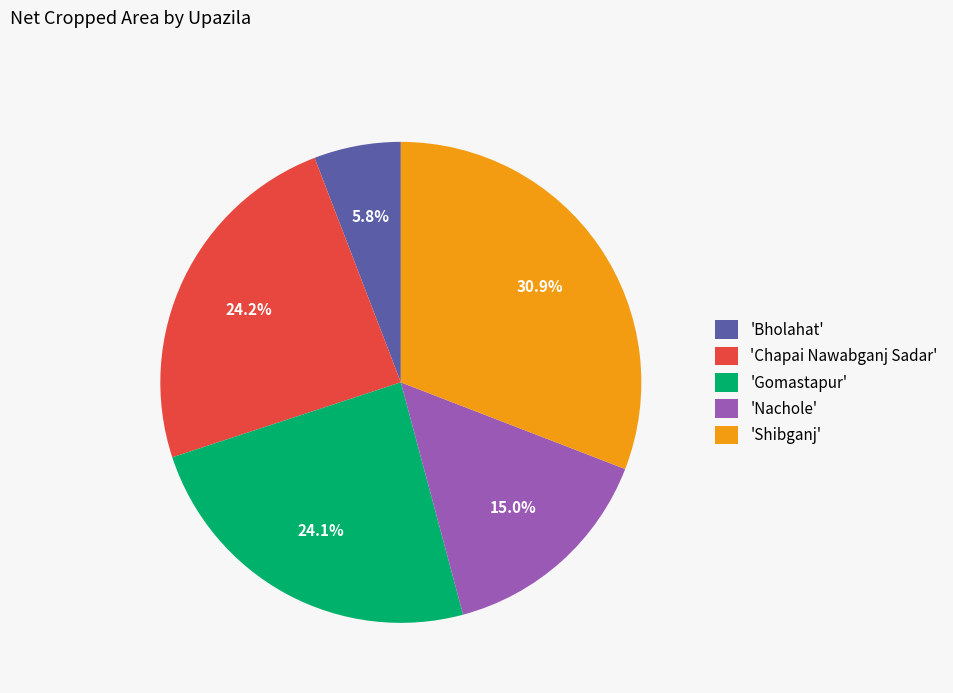

Is there any slice that represents more than half of the pie?

No